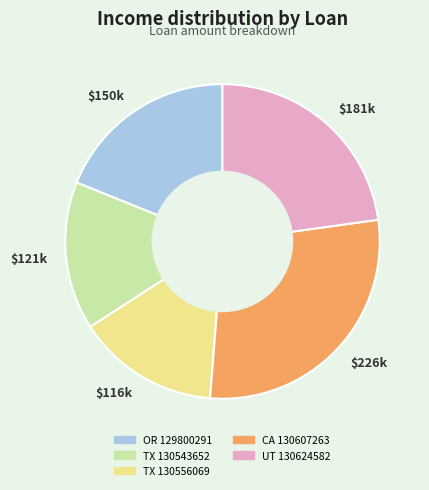

The $116k slice represents 15% of the pie. True or false?

True